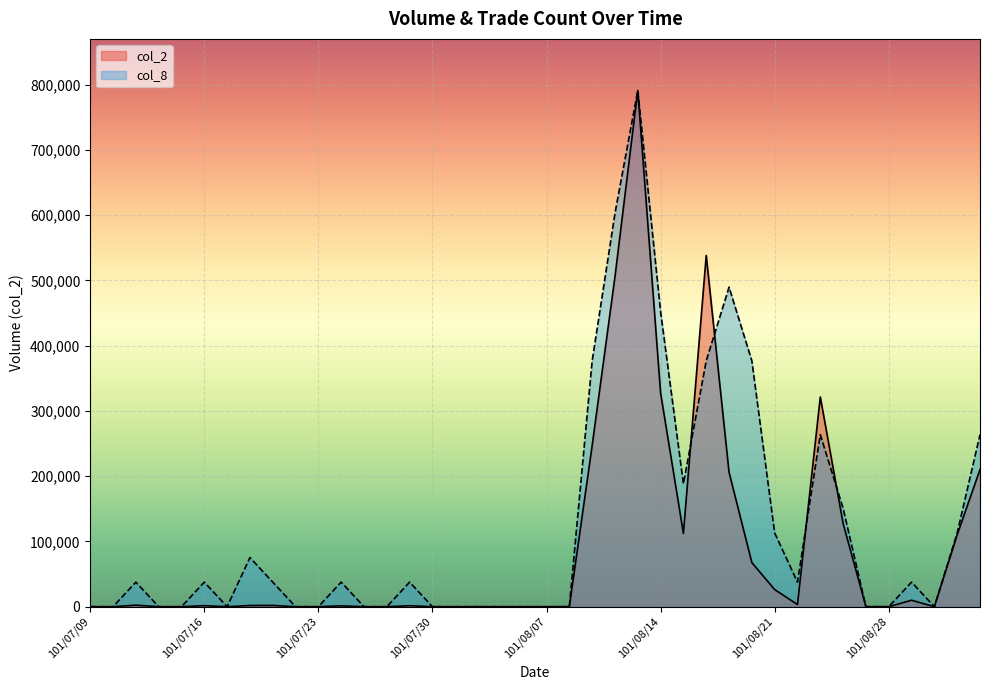

What is the label of the 27th point from the left?

101/08/15